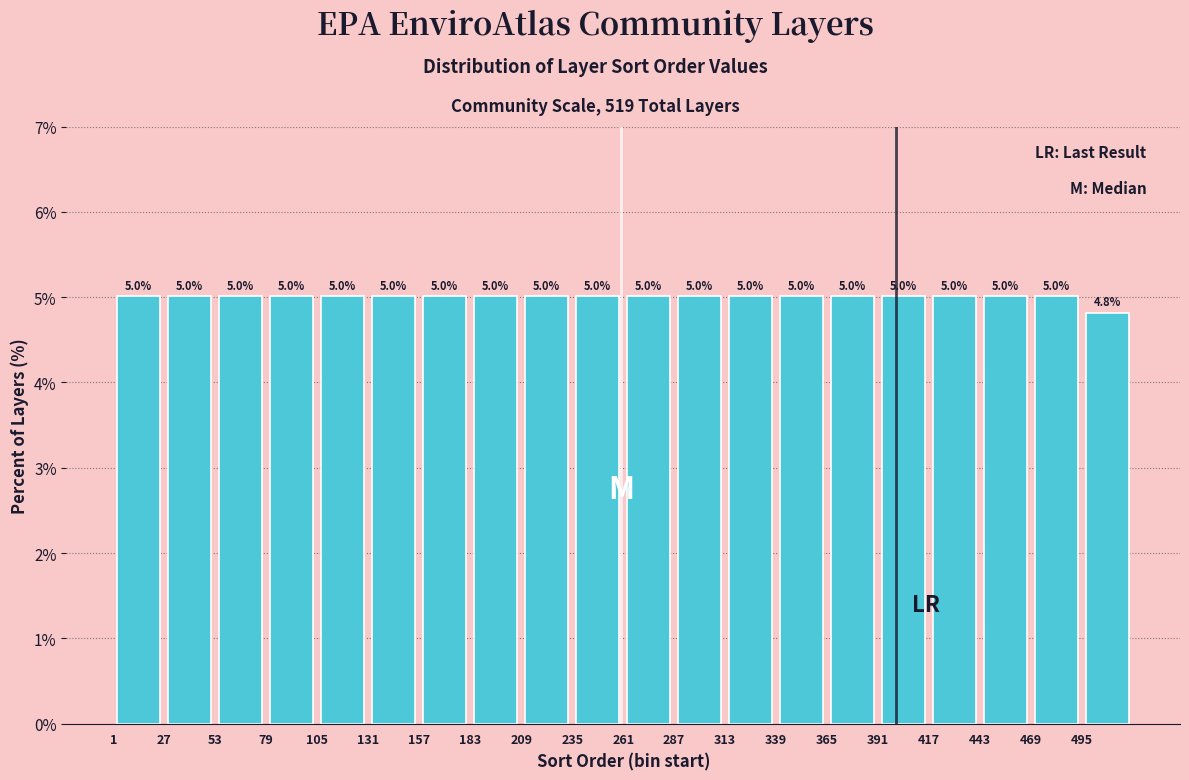

How tall is the bar that spans 157 to 183 on the x-axis? The bar edges are not printed on the chart, so give them approximately, as read against the axis.

5.0